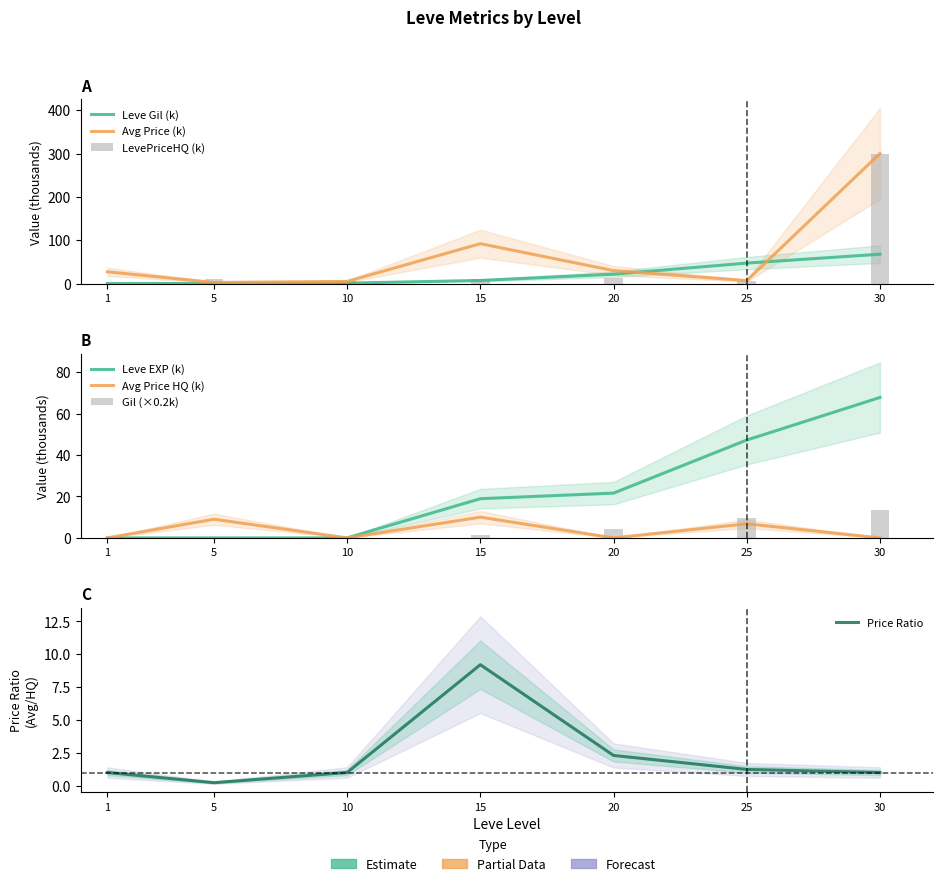

Rank the categories by currentAveragePrice value from lowest to highest.

5, 10, 25, 1, 20, 15, 30